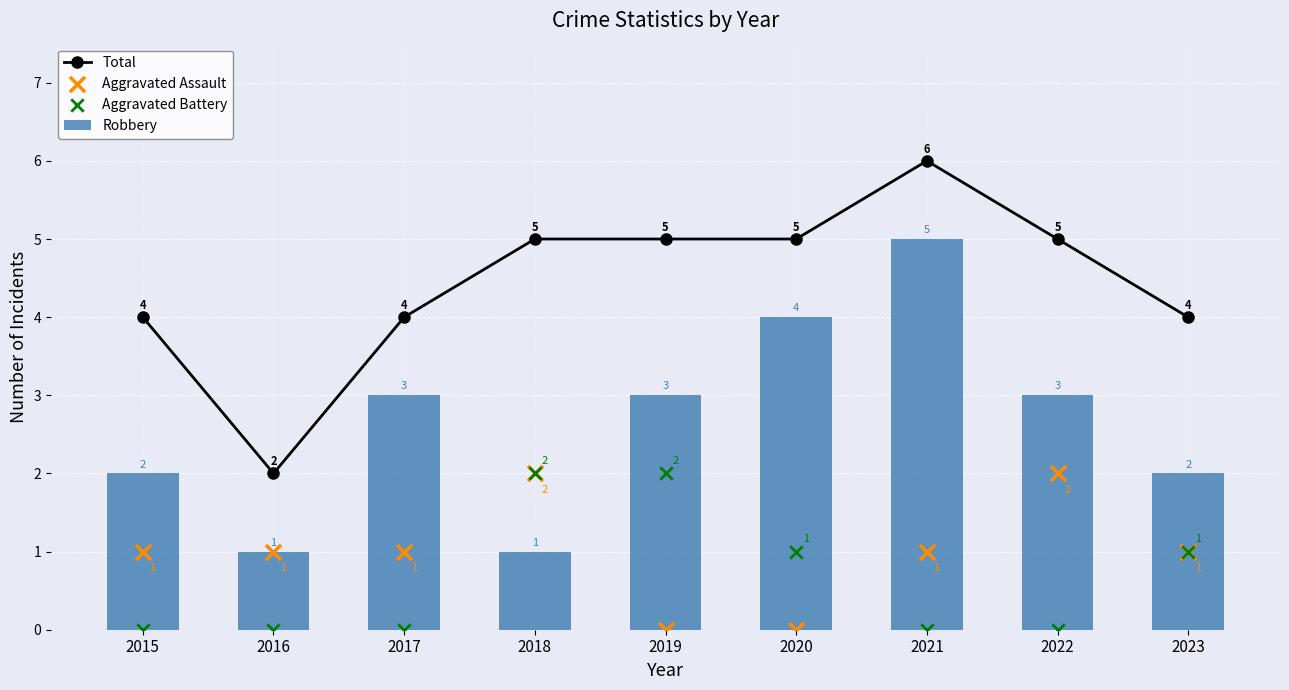

What is the total value across all series at 2015?

7